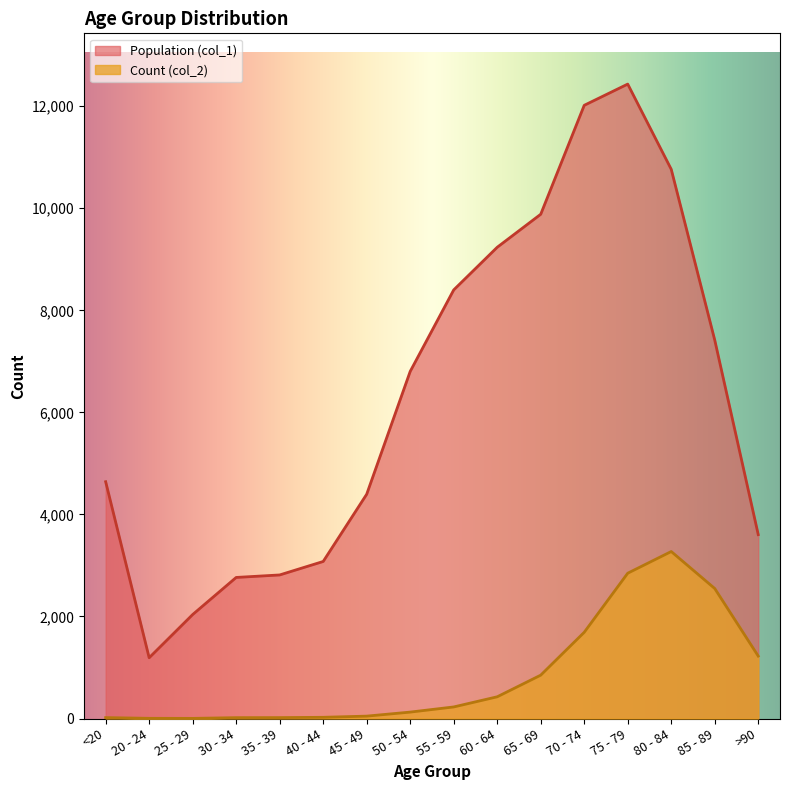

The value of Population (col_1) at >90 is 3604. True or false?

True